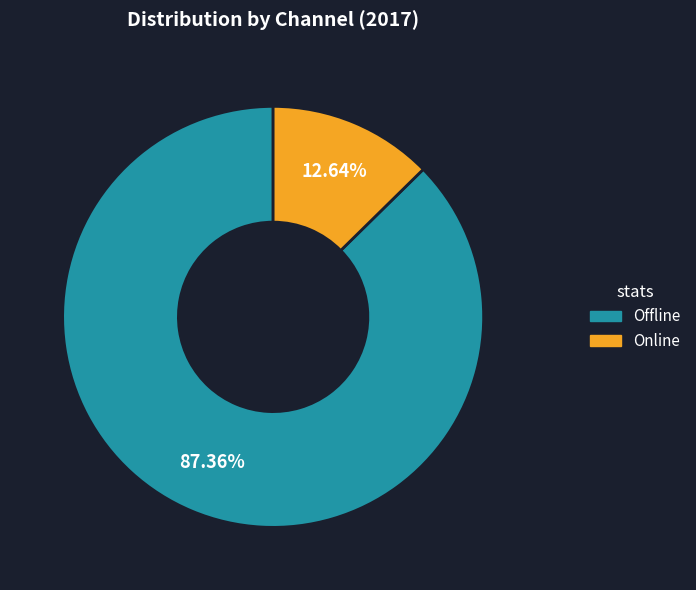

Is there any slice that represents more than half of the pie?

Yes